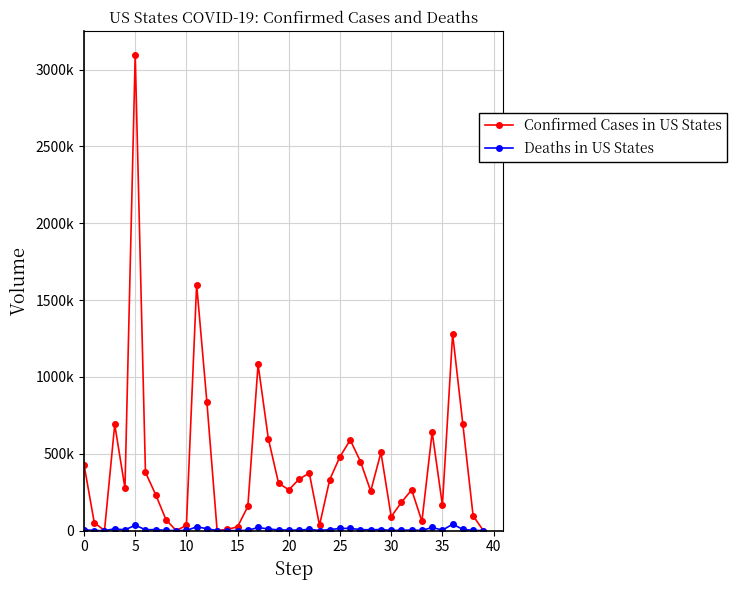

True or false: Confirmed Cases in US States has more than 1 points higher than both neighbors.

True